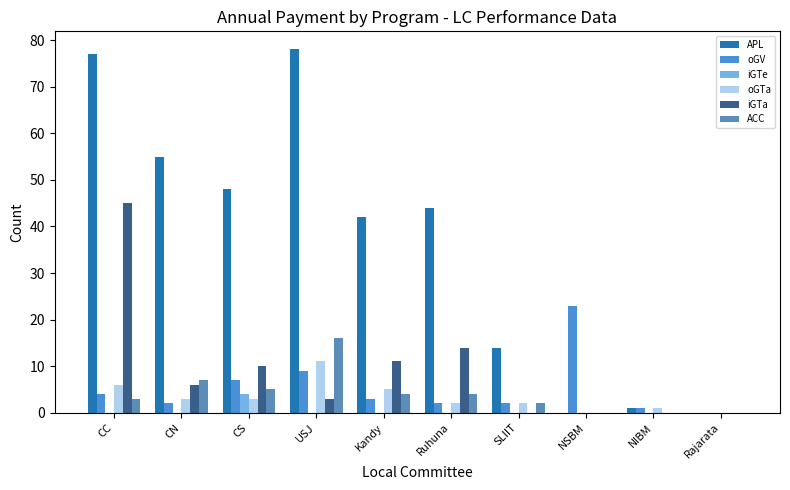

How many groups of bars are there?

10